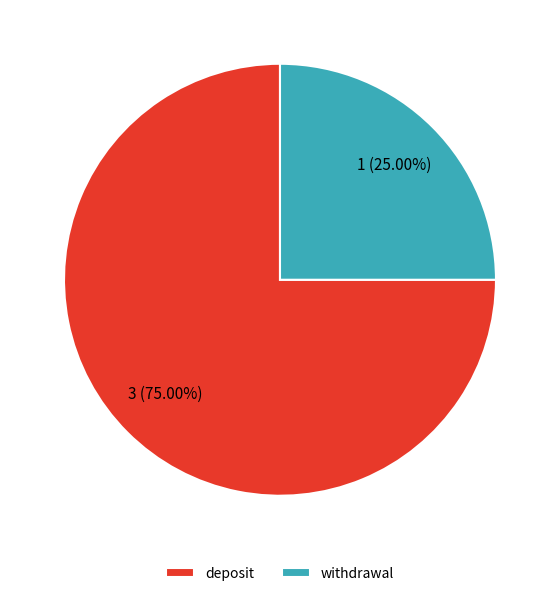

What is the ratio of the value at withdrawal to the value at deposit?

0.3